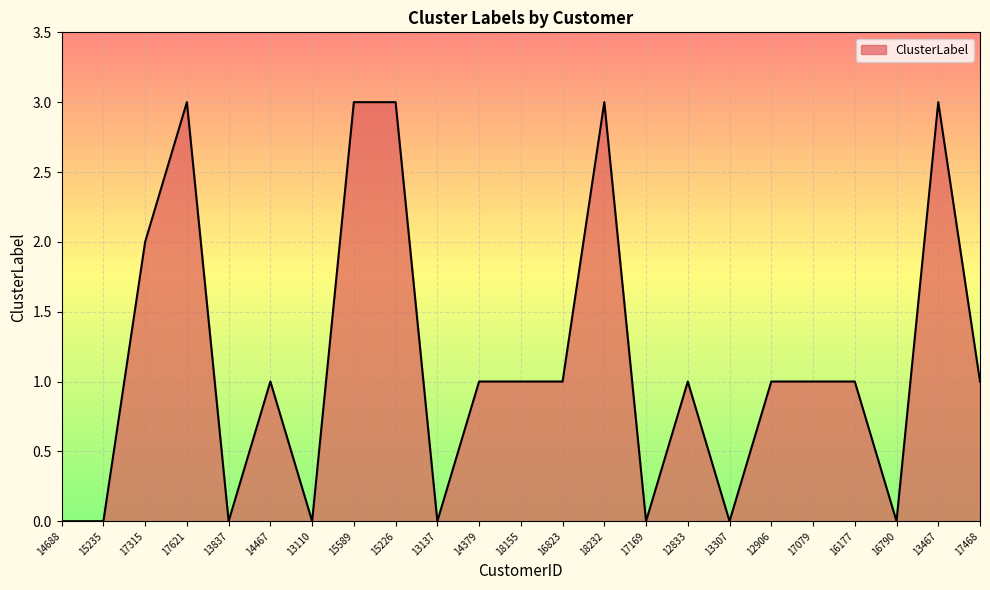

True or false: there are more than 0 points higher than both neighbors.

True